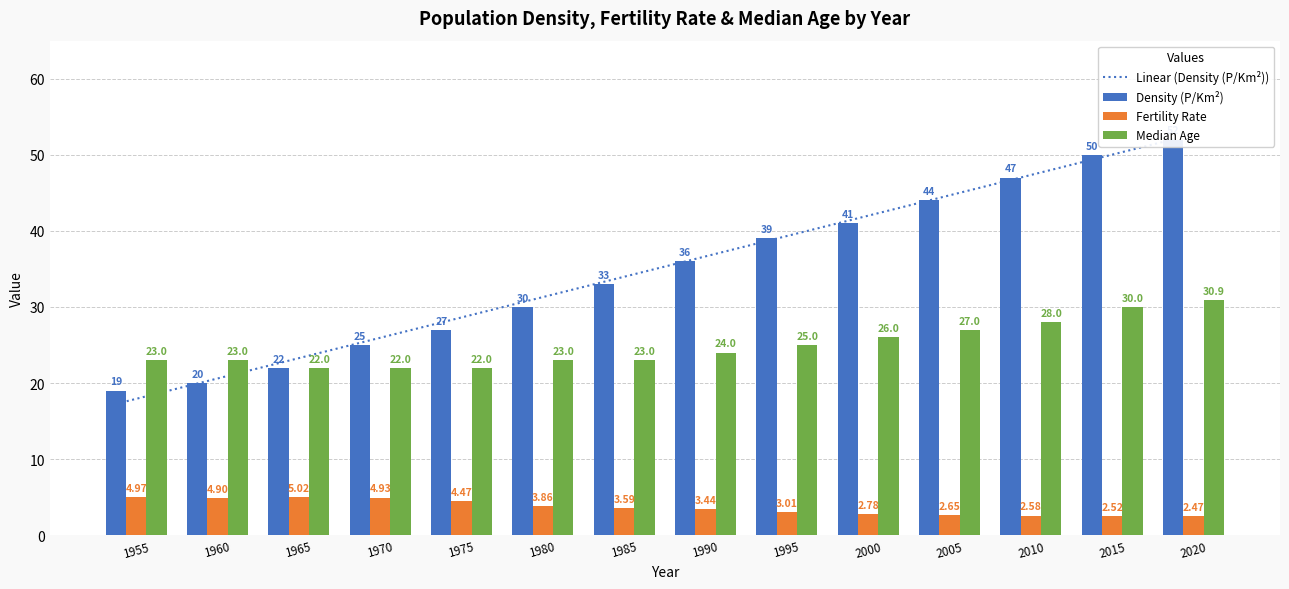

How many data points in Median Age are less than 24?

7